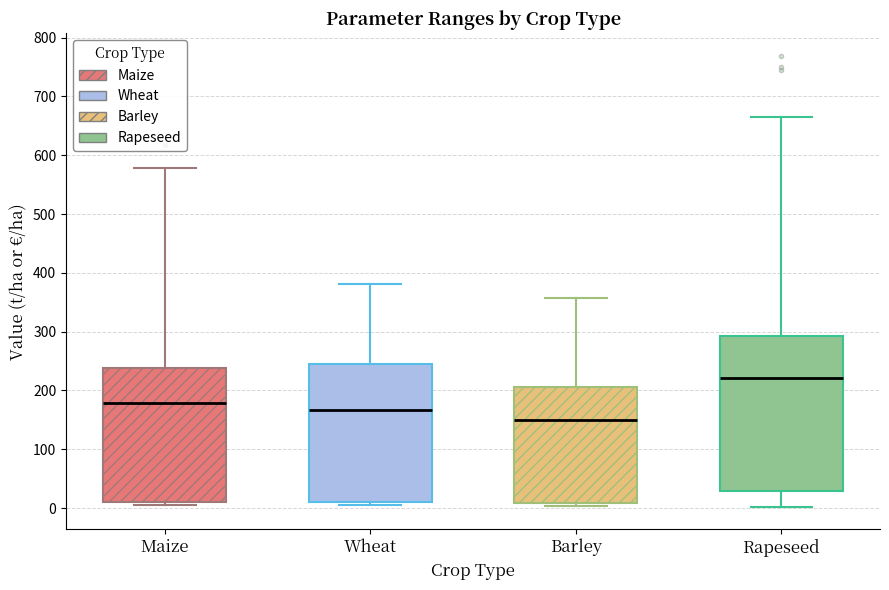

Reading left to right, transcribe this box plot: for each box, give where its median line is, the range the box spans, and where its two whiskers end, as read against the y-axis. The values are not printed on the chart, so give them approximately, as read against the axis.

Maize: median 180, box 10 to 240, whiskers 10 (just below the box's lower edge) to 580
Wheat: median 170, box 10 to 250, whiskers 10 (just below the box's lower edge) to 380
Barley: median 150, box 10 to 210, whiskers 0 to 360
Rapeseed: median 220, box 30 to 290, whiskers 0 to 670